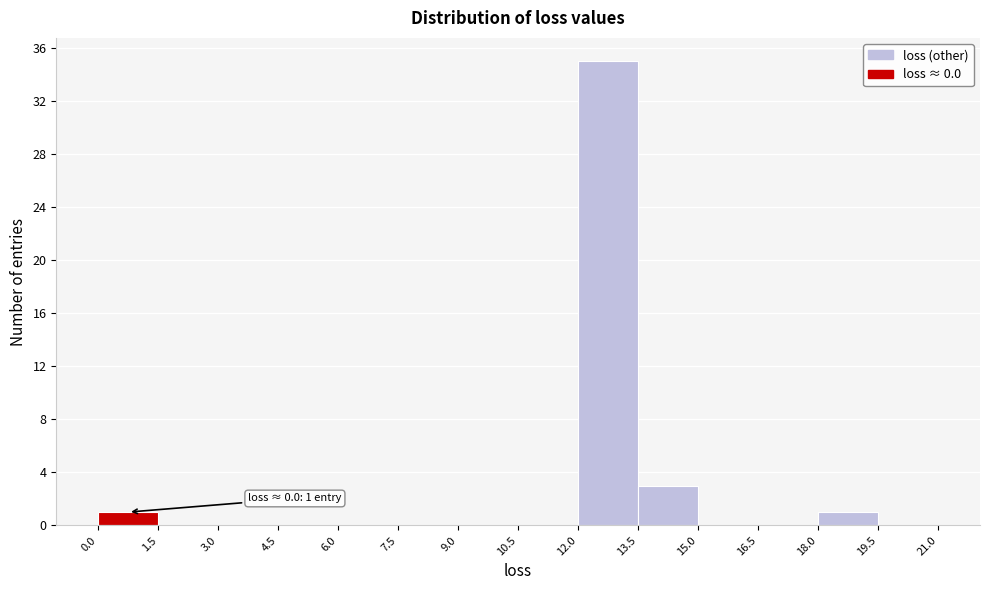

Which range on the x-axis has the tallest bar?

12.0 to 13.5